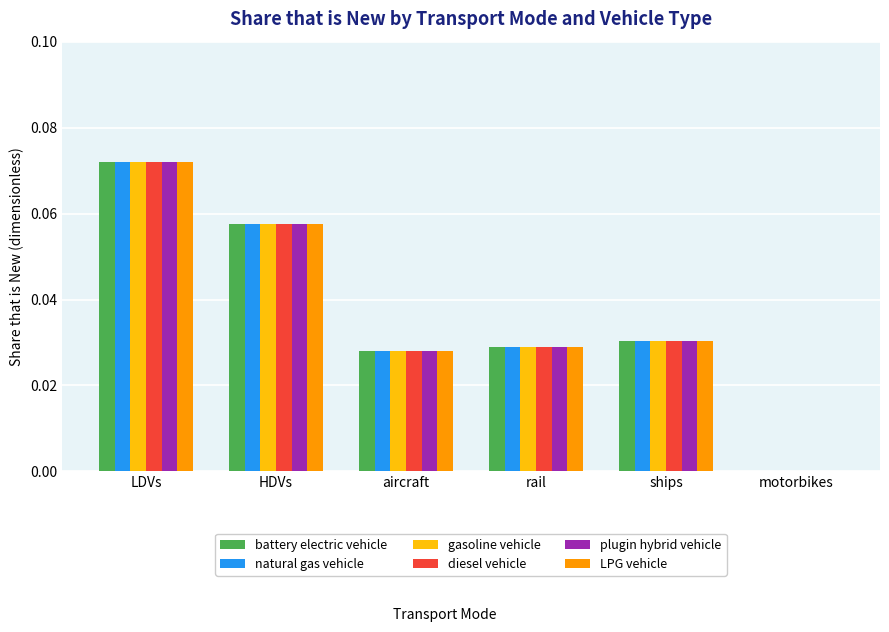

The value of LPG vehicle at ships is 0.0. True or false?

True